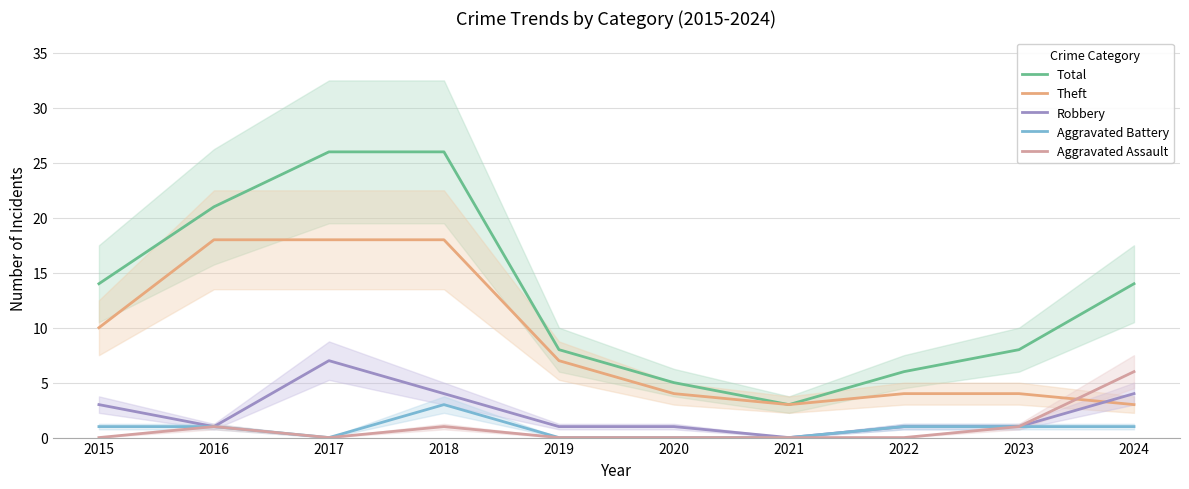

What is the sum of the Theft values at 2020 and 2018?

22